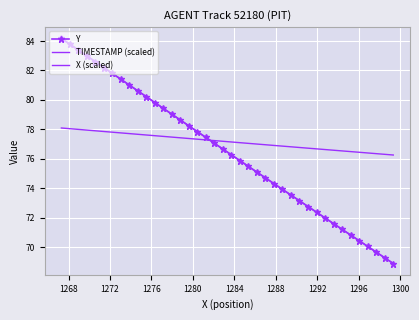

At how many categories does at least one series exceed 82?

6